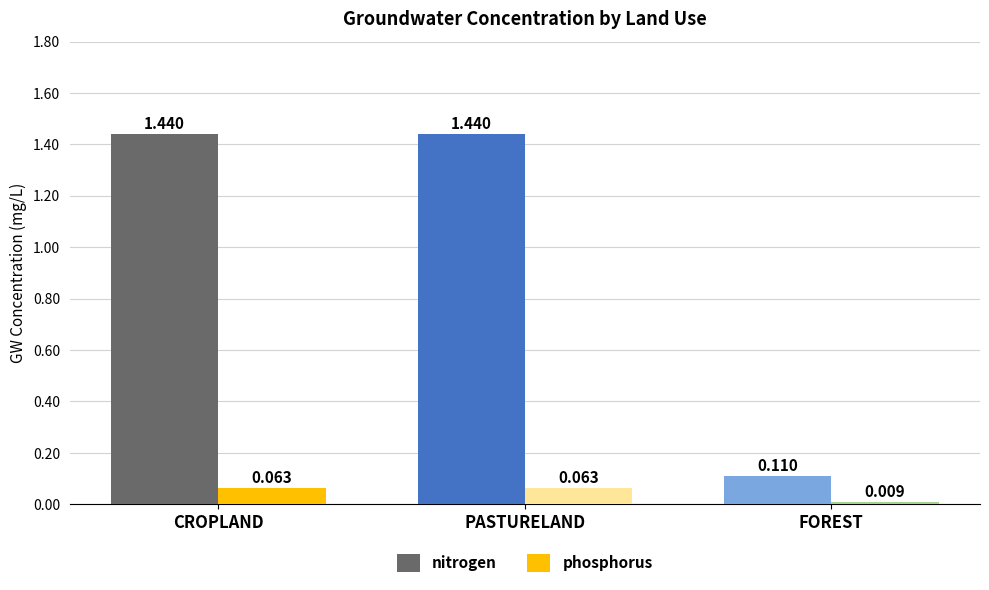

True or false: nitrogen has a value of 2.0 at CROPLAND.

False